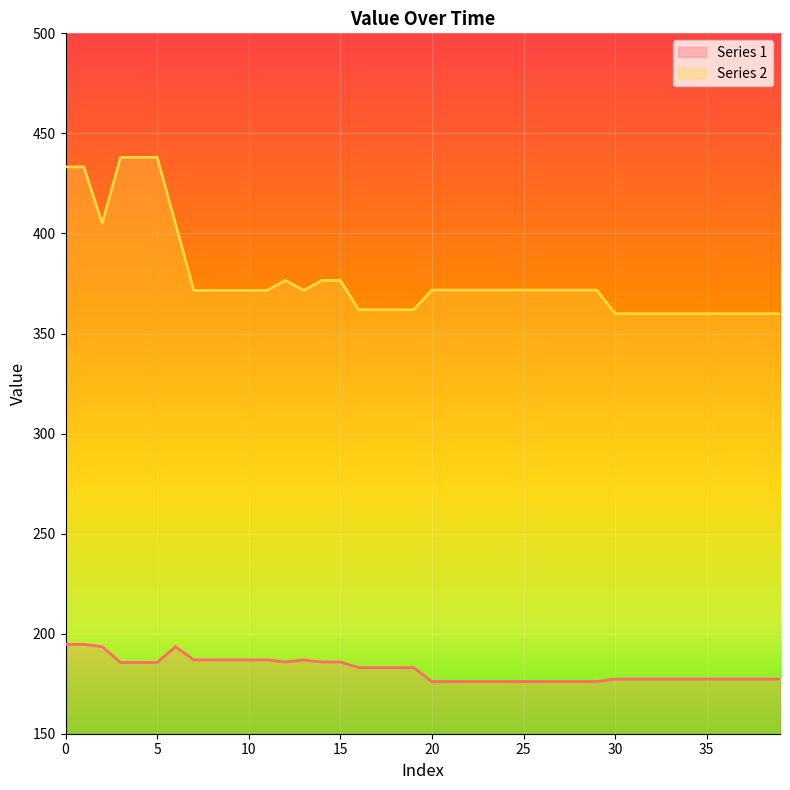

At 21, list the series in order from smallest to largest.

Series 1, Series 2